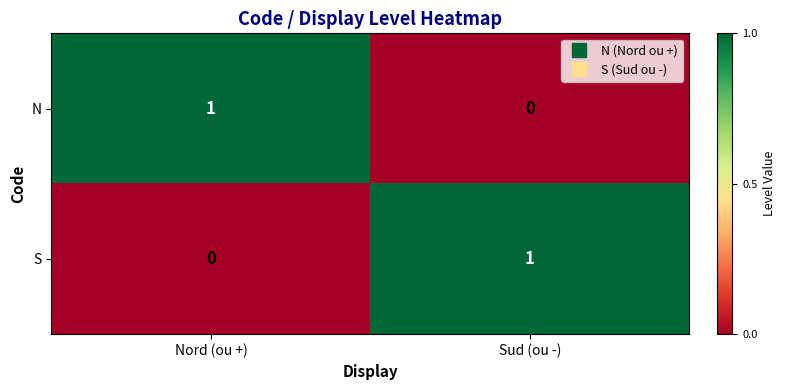

Rank the categories by N value from lowest to highest.

Sud (ou -), Nord (ou +)